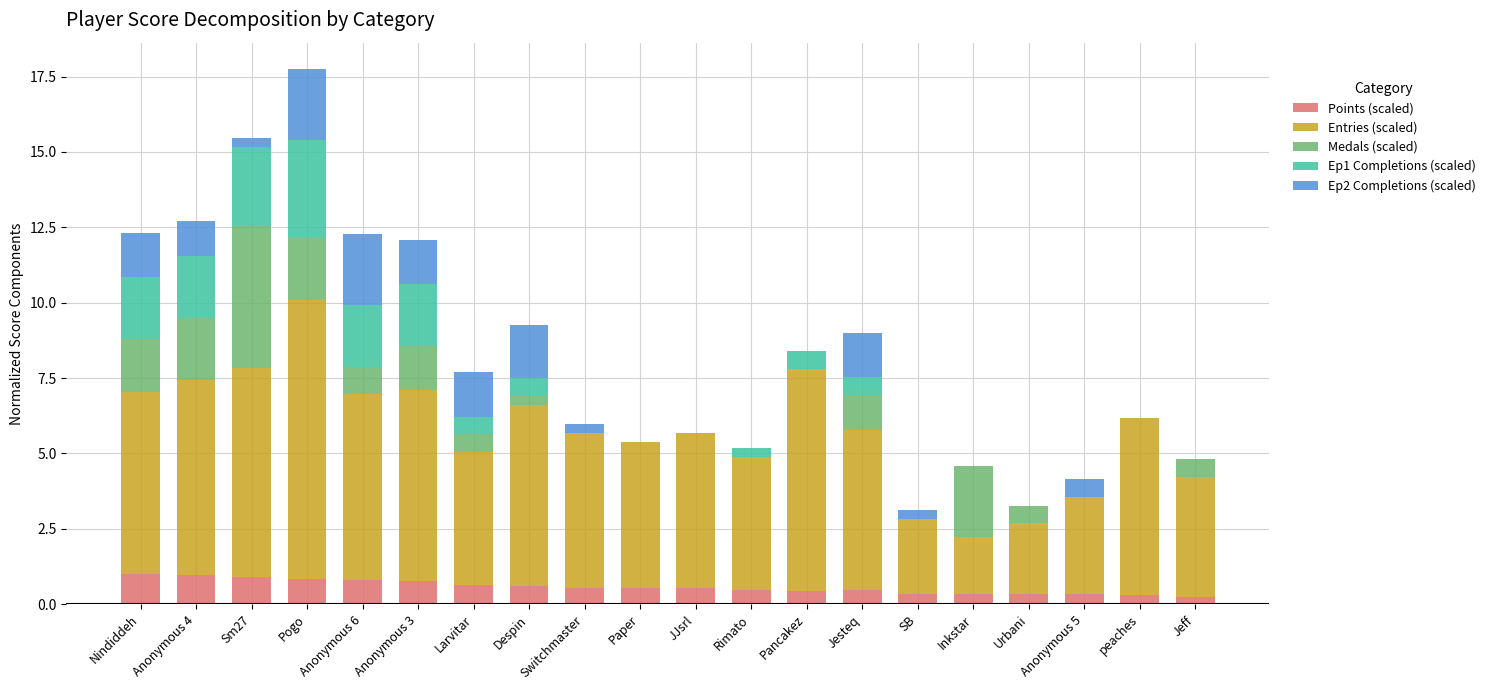

What is the highest value of the Points (scaled) series?

1.0